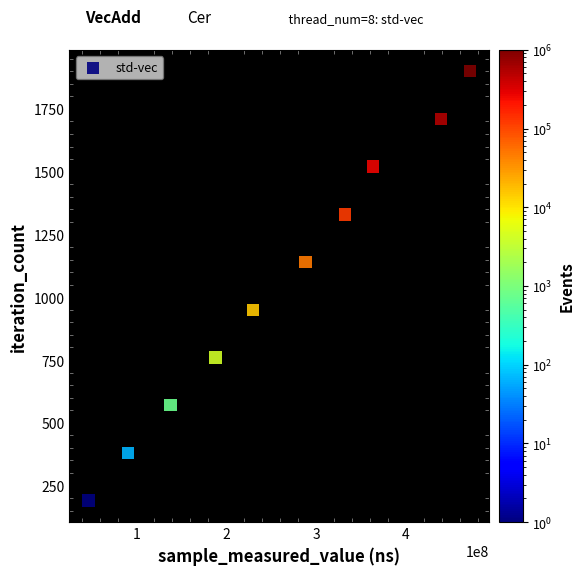

What is the average X value?

258926288